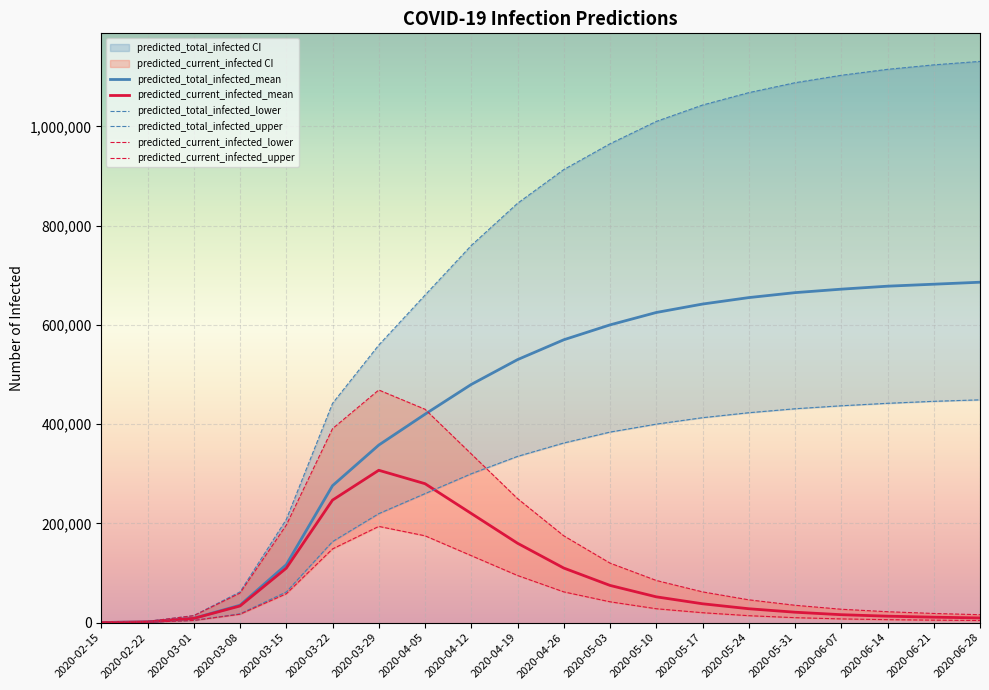

Is it true that predicted_current_infected_upper equals 3834 at 2020-02-22?

False